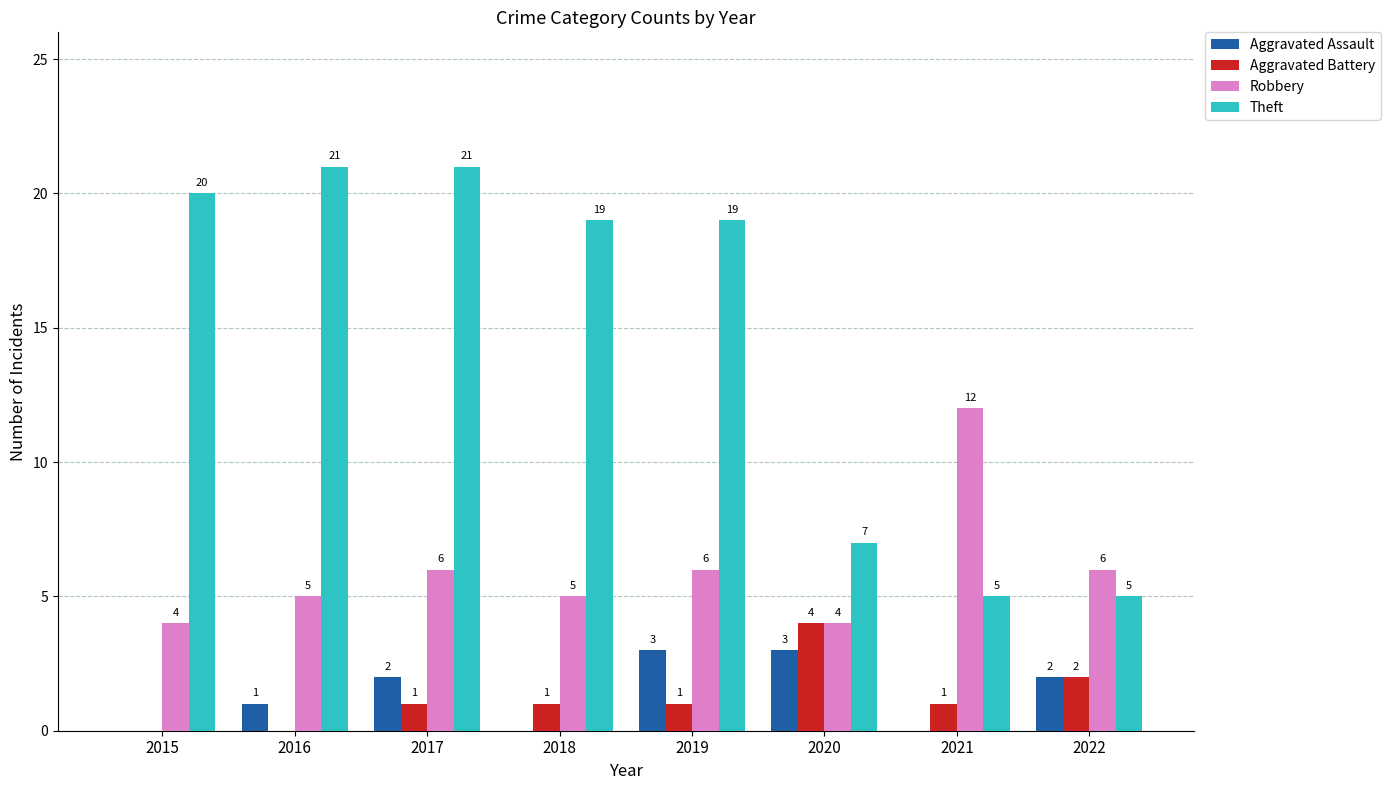

Is the value of Robbery at 2018 greater than the value of Aggravated Assault at 2016?

Yes